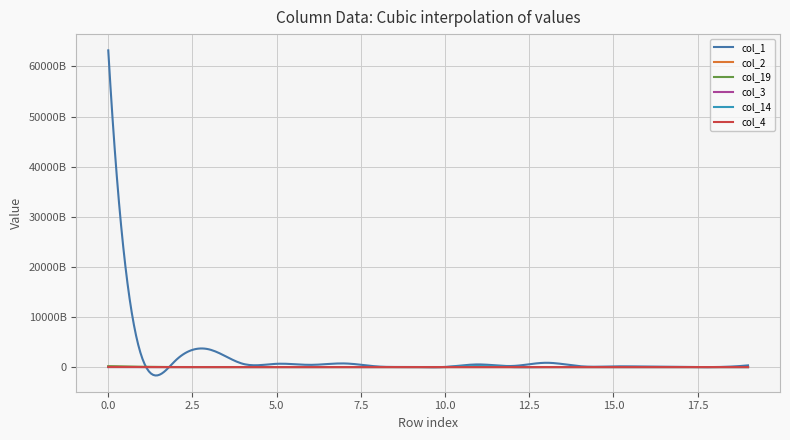

Where is the first local maximum for col_19?

5